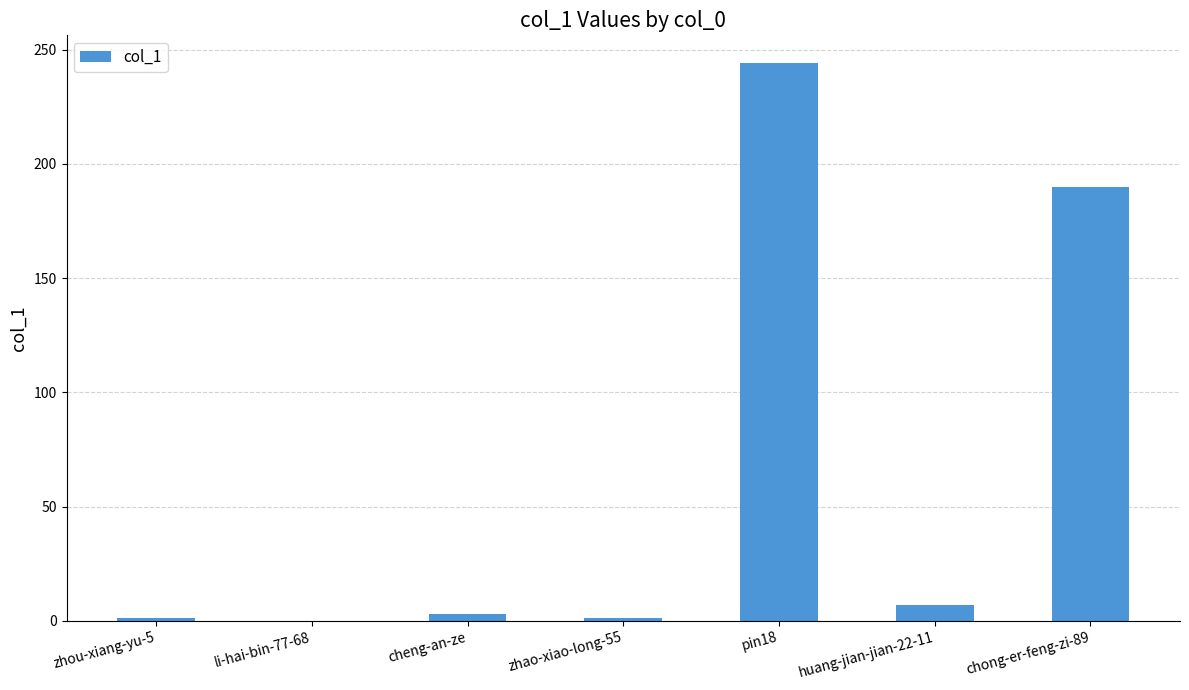

The chart shows a value of 3 at cheng-an-ze. True or false?

True